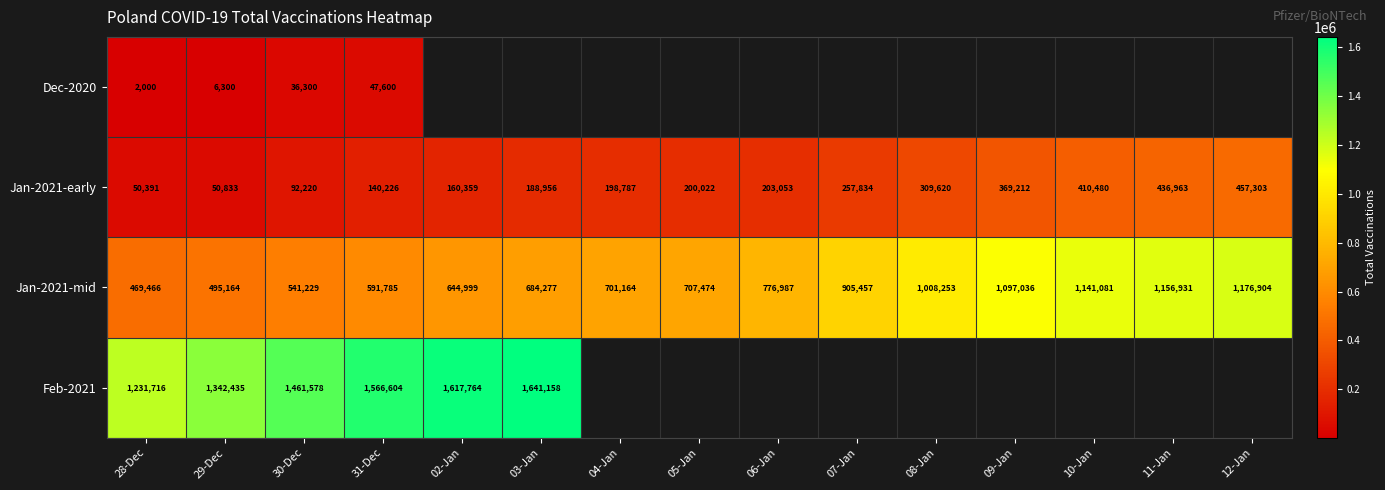

At which label does Jan-2021-mid reach its peak?

12-Jan